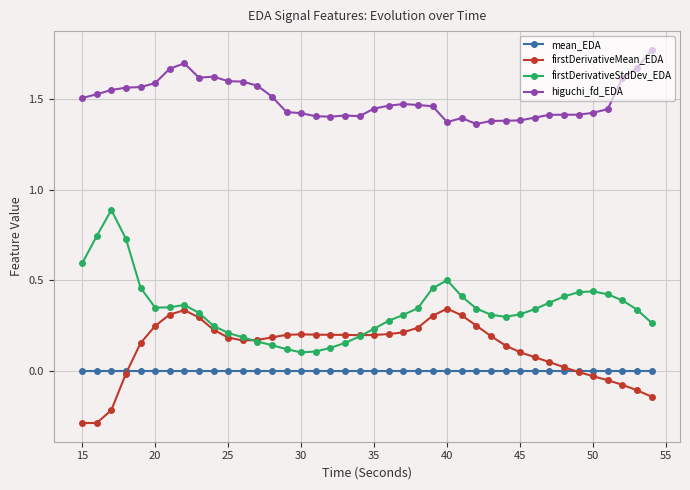

True or false: firstDerivativeStdDev_EDA and higuchi_fd_EDA intersect in this chart.

False